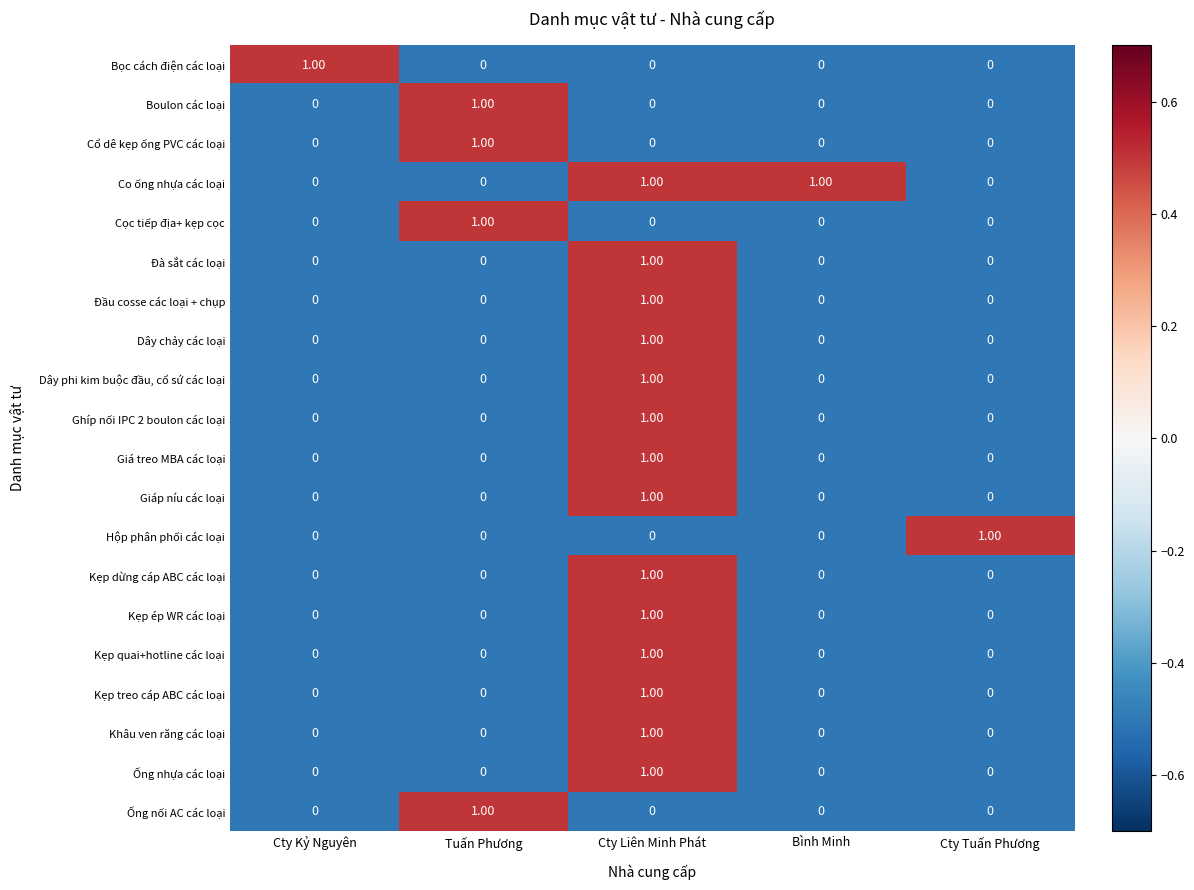

Is the value of Ống nối AC các loại at Bình Minh greater than the value of Dây phi kim buộc đầu, cổ sứ các loại at Cty Liên Minh Phát?

No